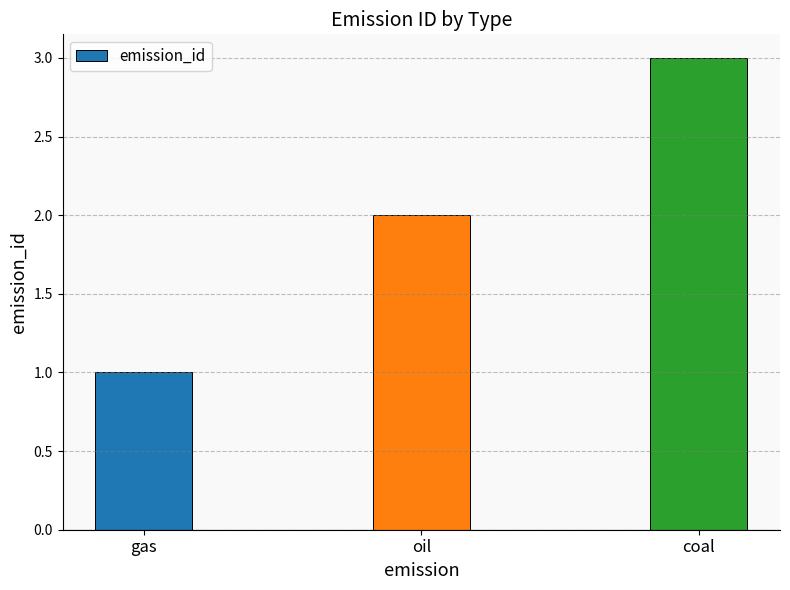

What is the change in value from gas to oil?

+1